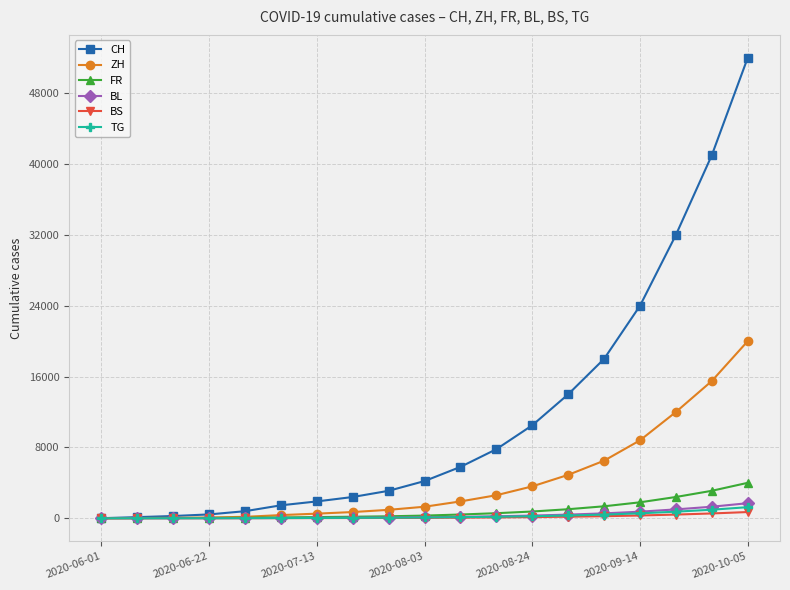

How many data points in TG are less than 84?

9